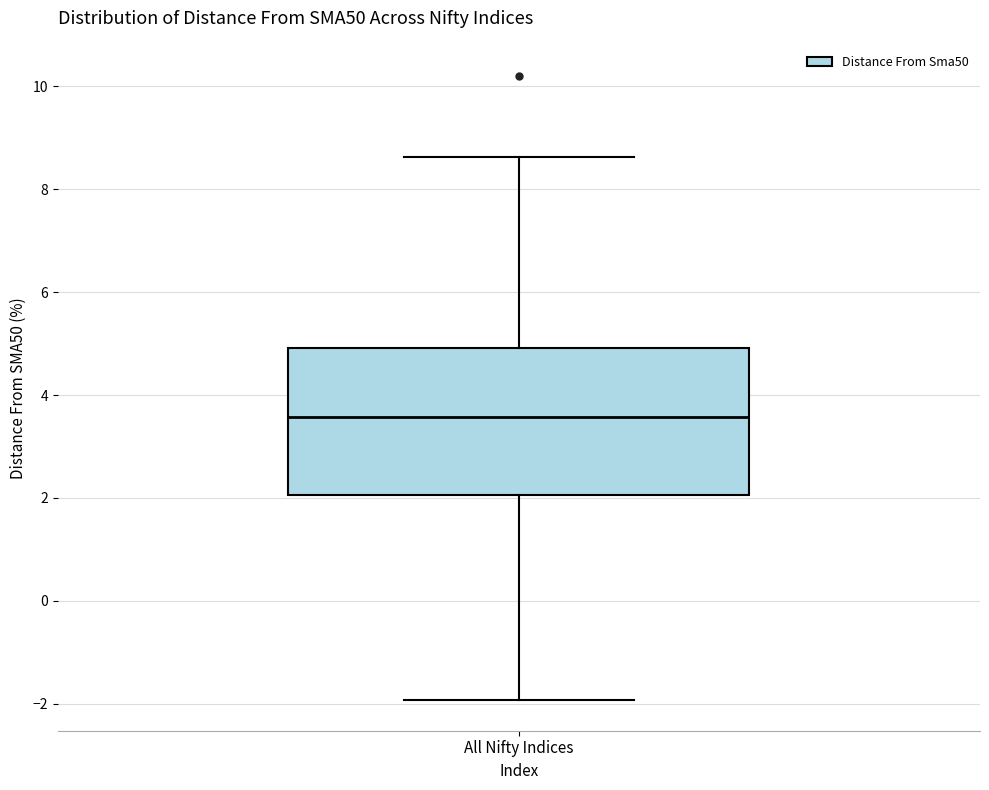

Where does the upper whisker of the box for All Nifty Indices end on the y-axis? The values are not printed on the chart, so give them approximately, as read against the axis.

8.6